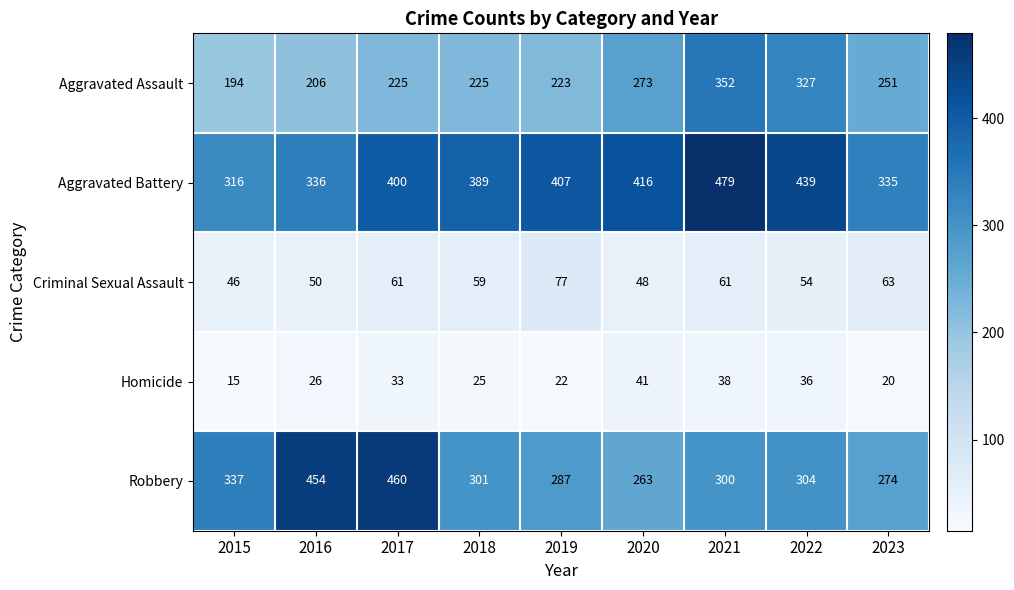

At 2021, list the series in order from largest to smallest.

Aggravated Battery, Aggravated Assault, Robbery, Criminal Sexual Assault, Homicide